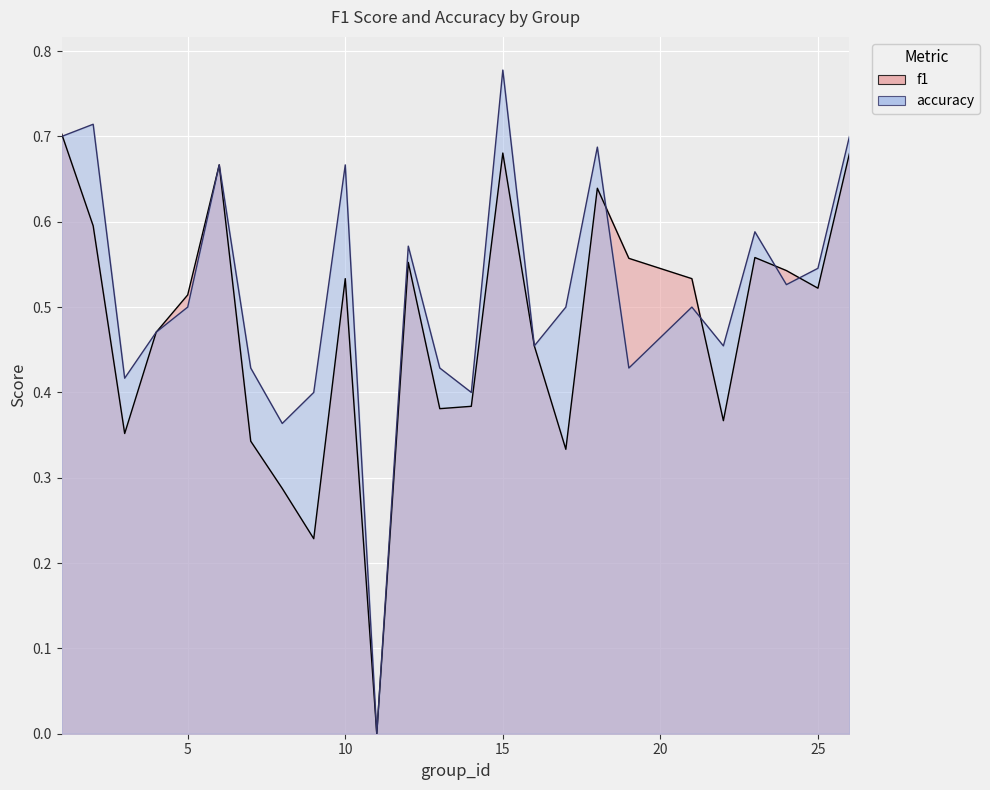

Which series has the largest total across all categories?

accuracy